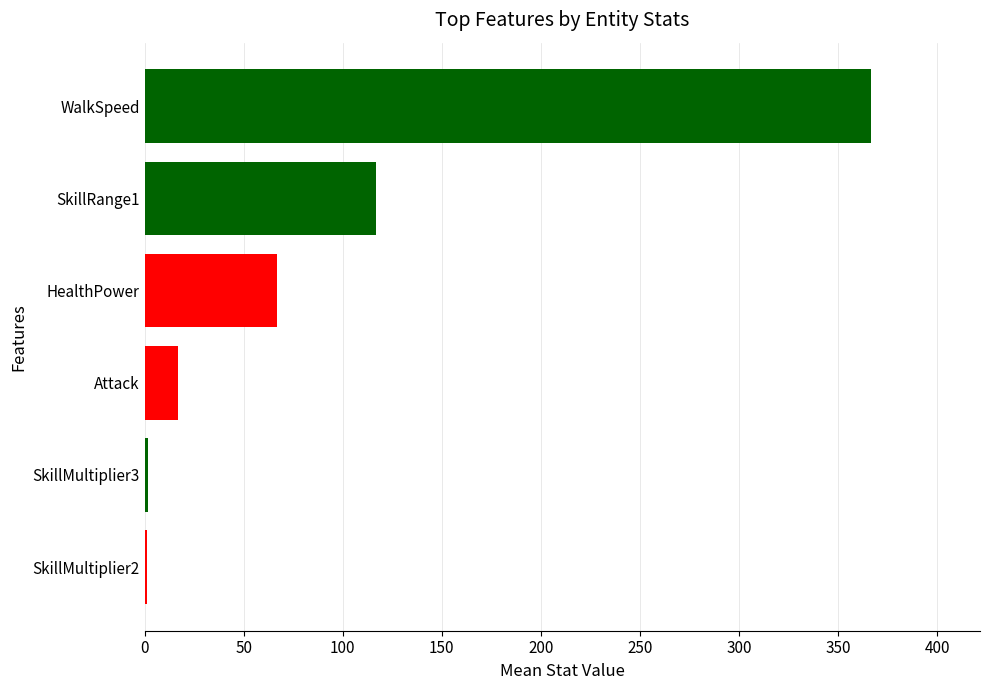

What is the minimum value shown in the chart?

1